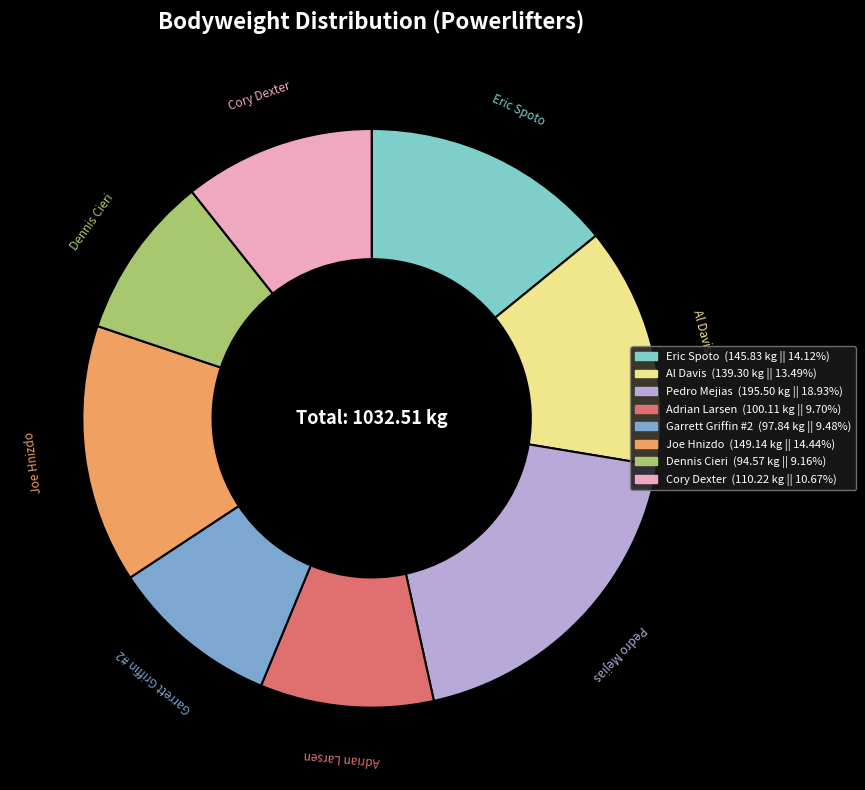

Count the number of slices in the pie.

8